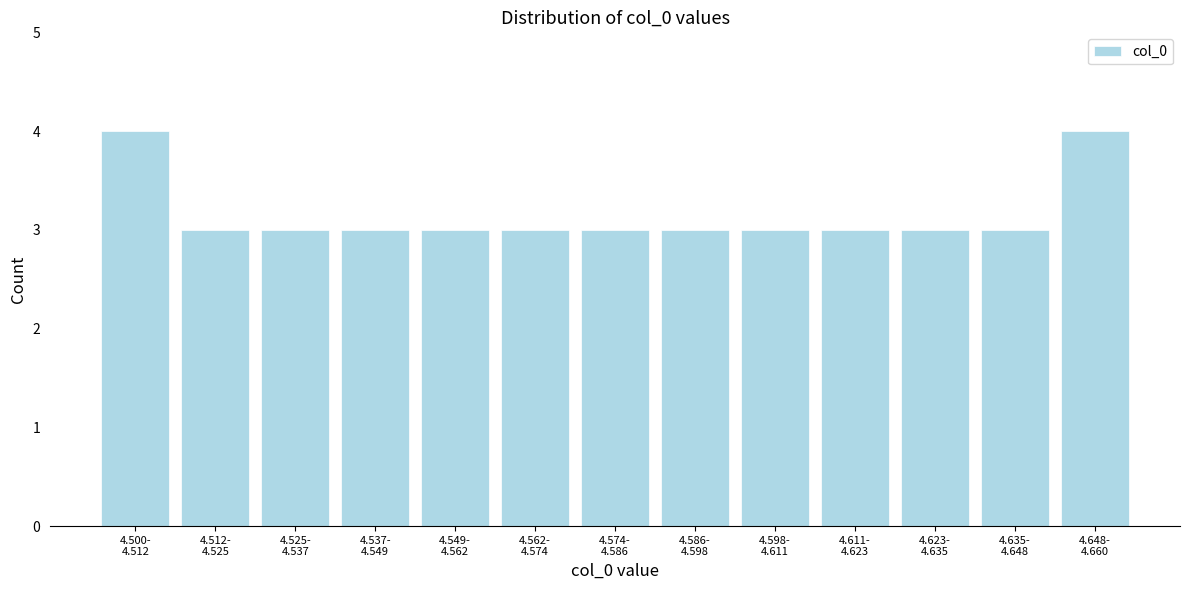

Reading right to left, extract all data points from this chart.

4	3	3	3	3	3	3	3	3	3	3	3	4